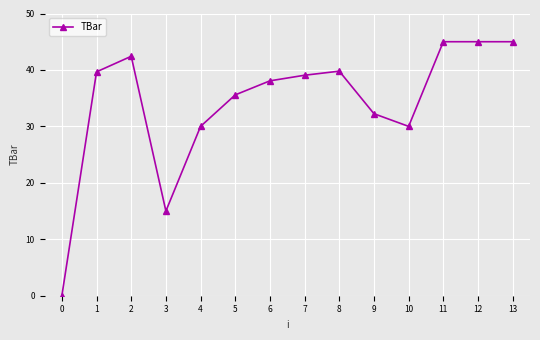

At which category does the data reach its first local peak?

2